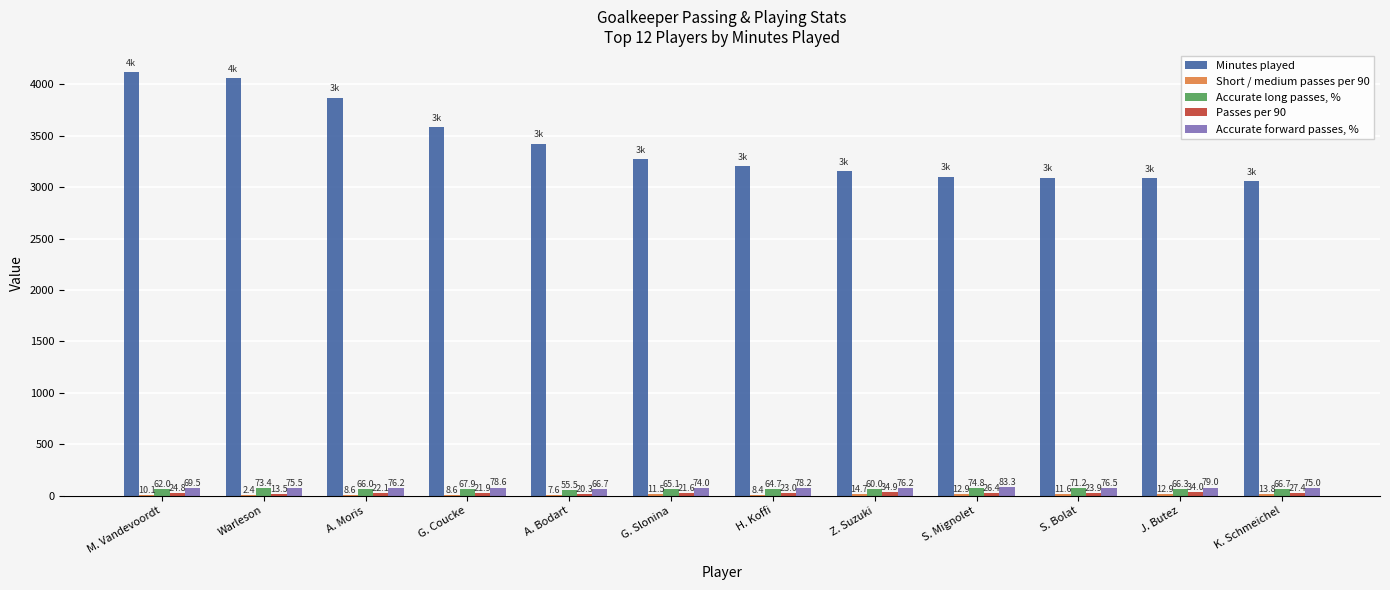

Which series changed the most between A. Moris and G. Coucke?

Minutes played